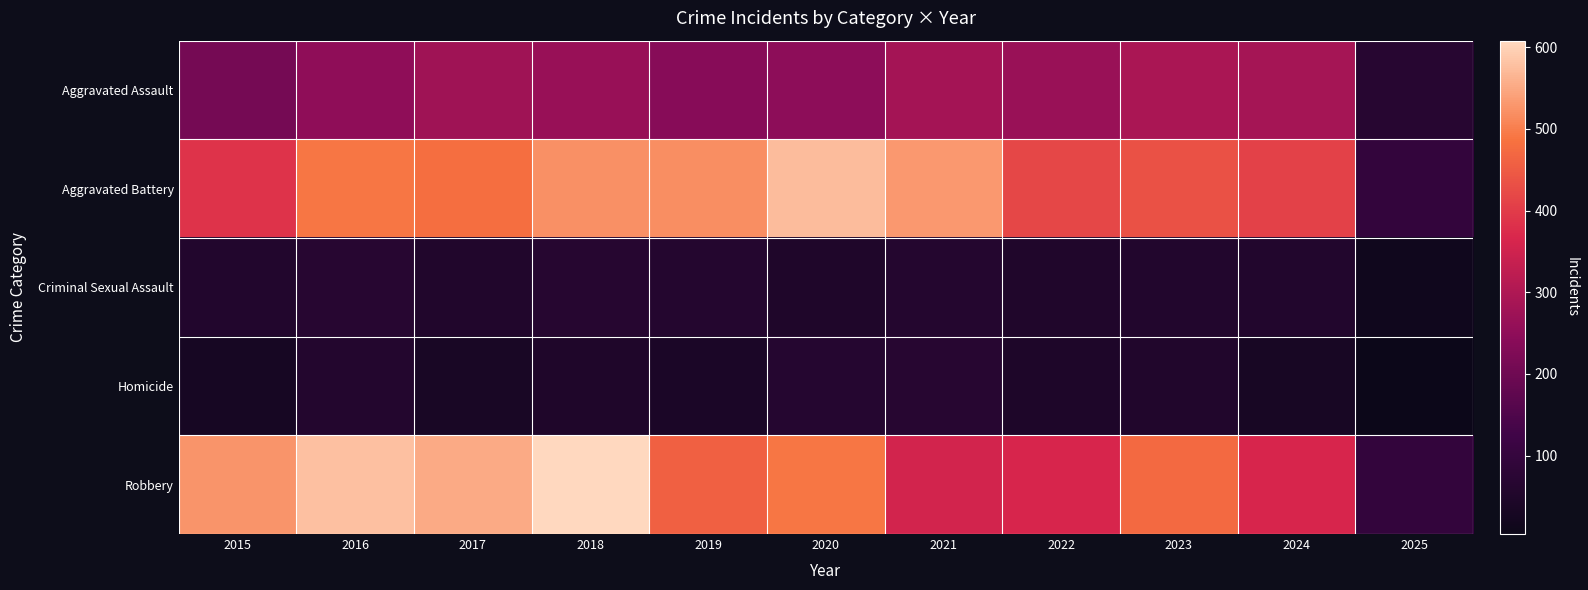

Reading left to right, list all the values displayed in this chart.

Aggravated Assault: 2015=210	2016=250	2017=276	2018=265	2019=238	2020=249	2021=284	2022=267	2023=293	2024=286	2025=69
Aggravated Battery: 2015=387	2016=491	2017=480	2018=522	2019=520	2020=574	2021=531	2022=417	2023=435	2024=409	2025=97
Criminal Sexual Assault: 2015=58	2016=69	2017=55	2018=66	2019=62	2020=50	2021=61	2022=52	2023=56	2024=58	2025=15
Homicide: 2015=32	2016=59	2017=37	2018=49	2019=40	2020=63	2021=69	2022=47	2023=55	2024=34	2025=4
Robbery: 2015=527	2016=579	2017=553	2018=608	2019=458	2020=491	2021=357	2022=364	2023=473	2024=363	2025=98